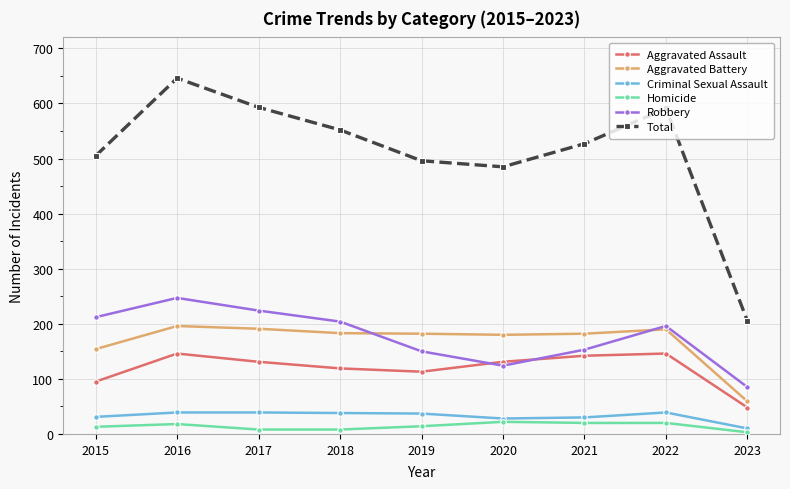

Which series has the largest total across all categories?

Total